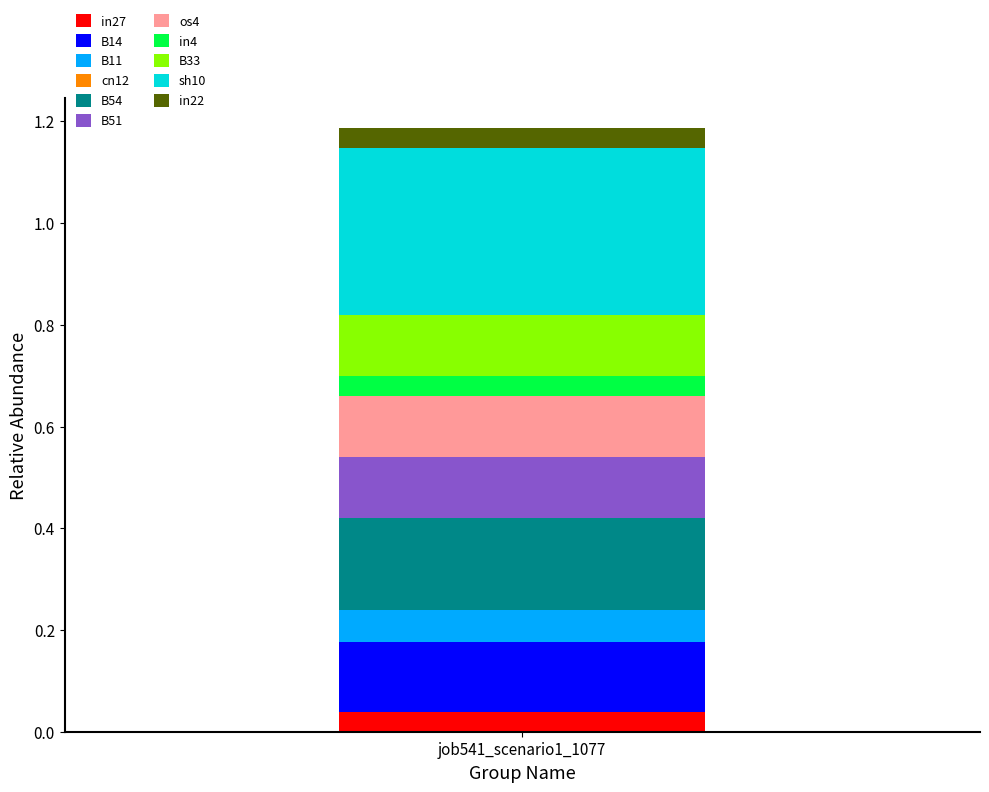

How many categories are shown in the chart?

1